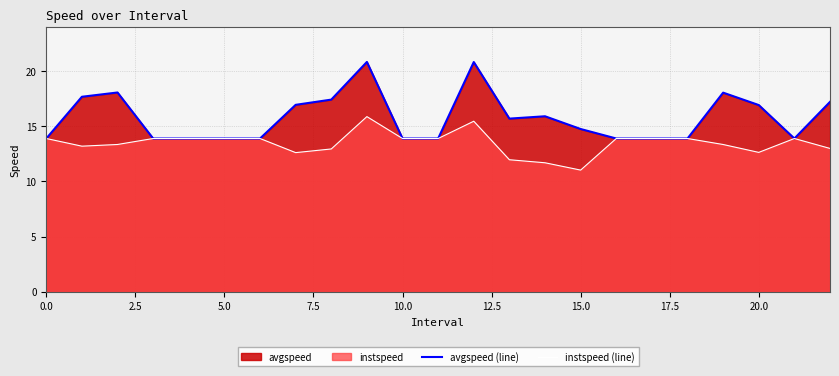

Which series has the largest range (max minus min)?

avgspeed (line)